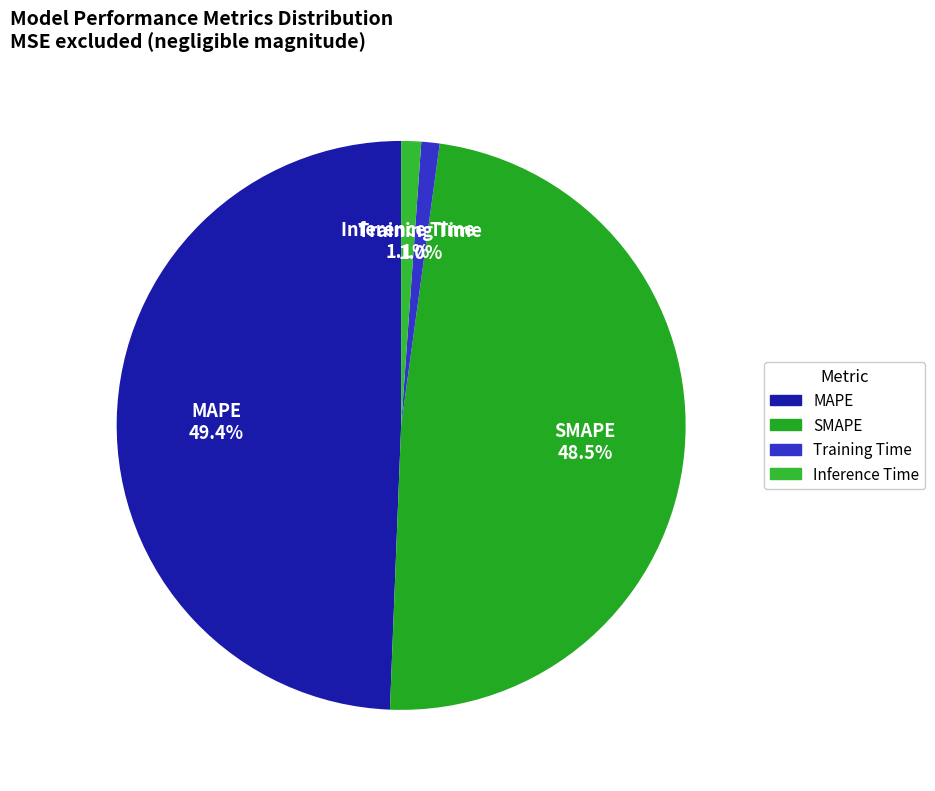

Is MAPE the majority of the pie?

No